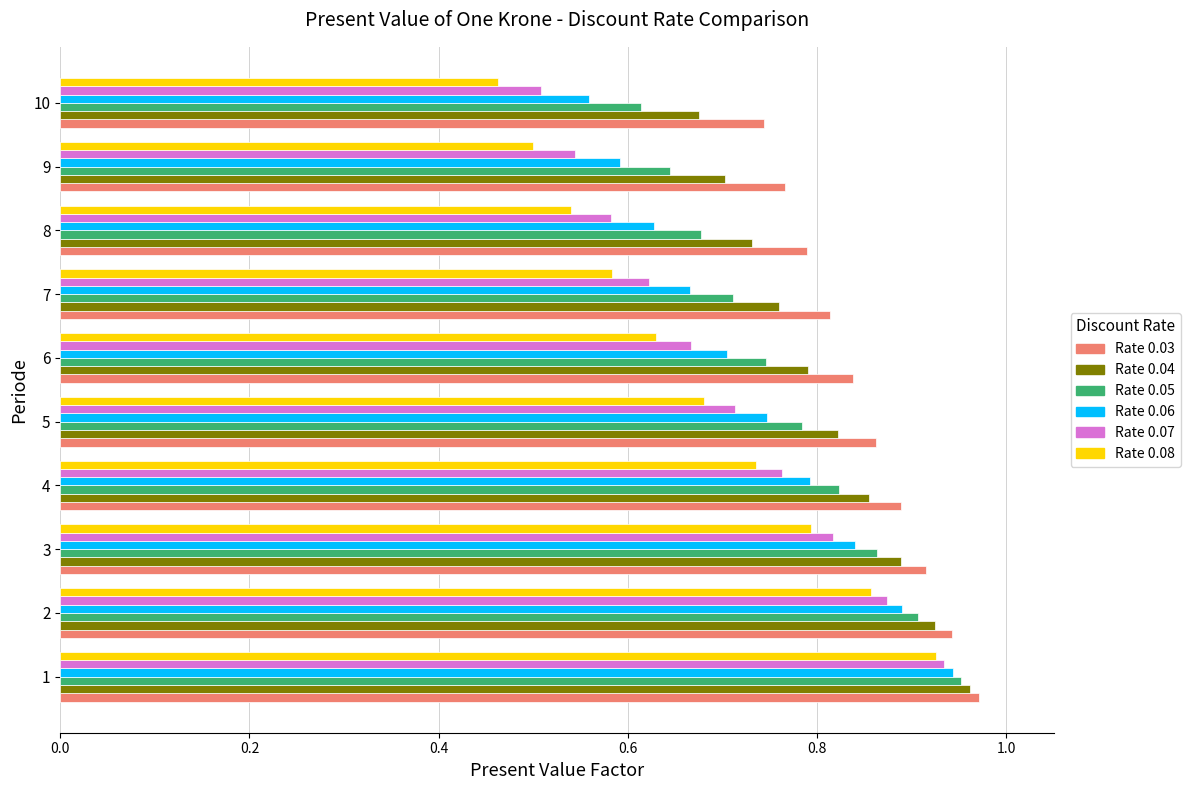

At which category does the chart reach its minimum across all series?

10